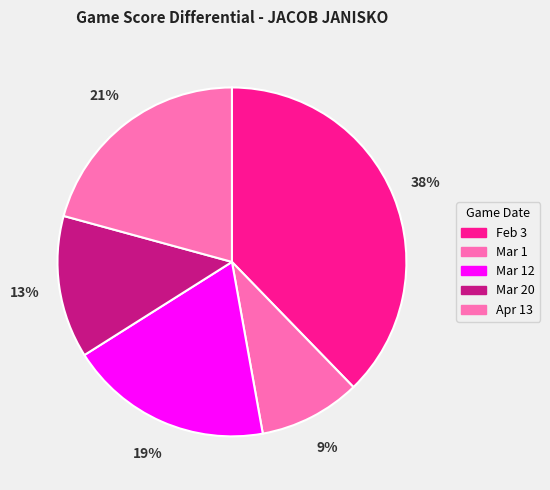

How many segments does this pie chart have?

5